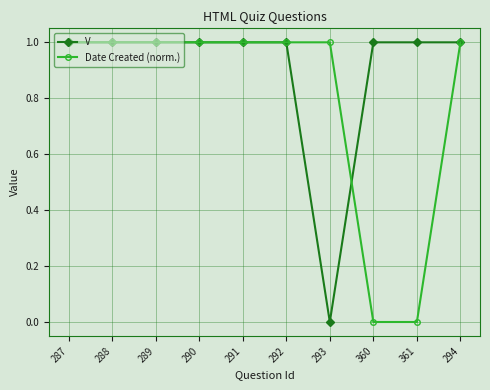

Which series has the largest total across all categories?

V